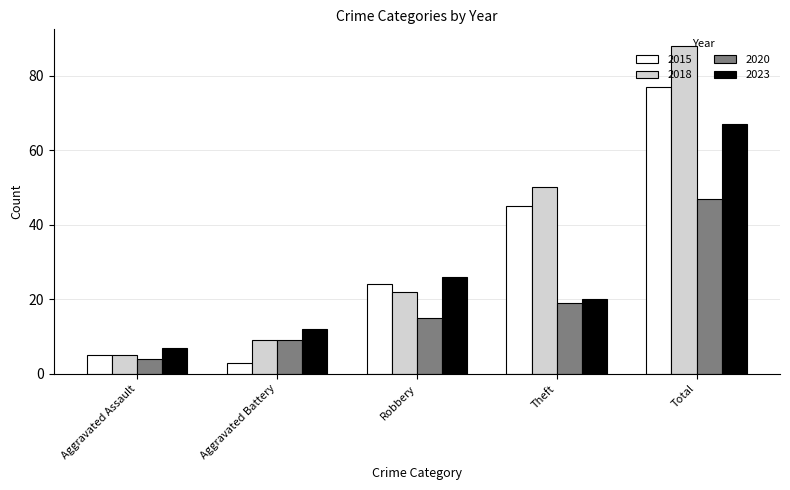

What are all the series names shown in the legend?

2015, 2018, 2020, 2023